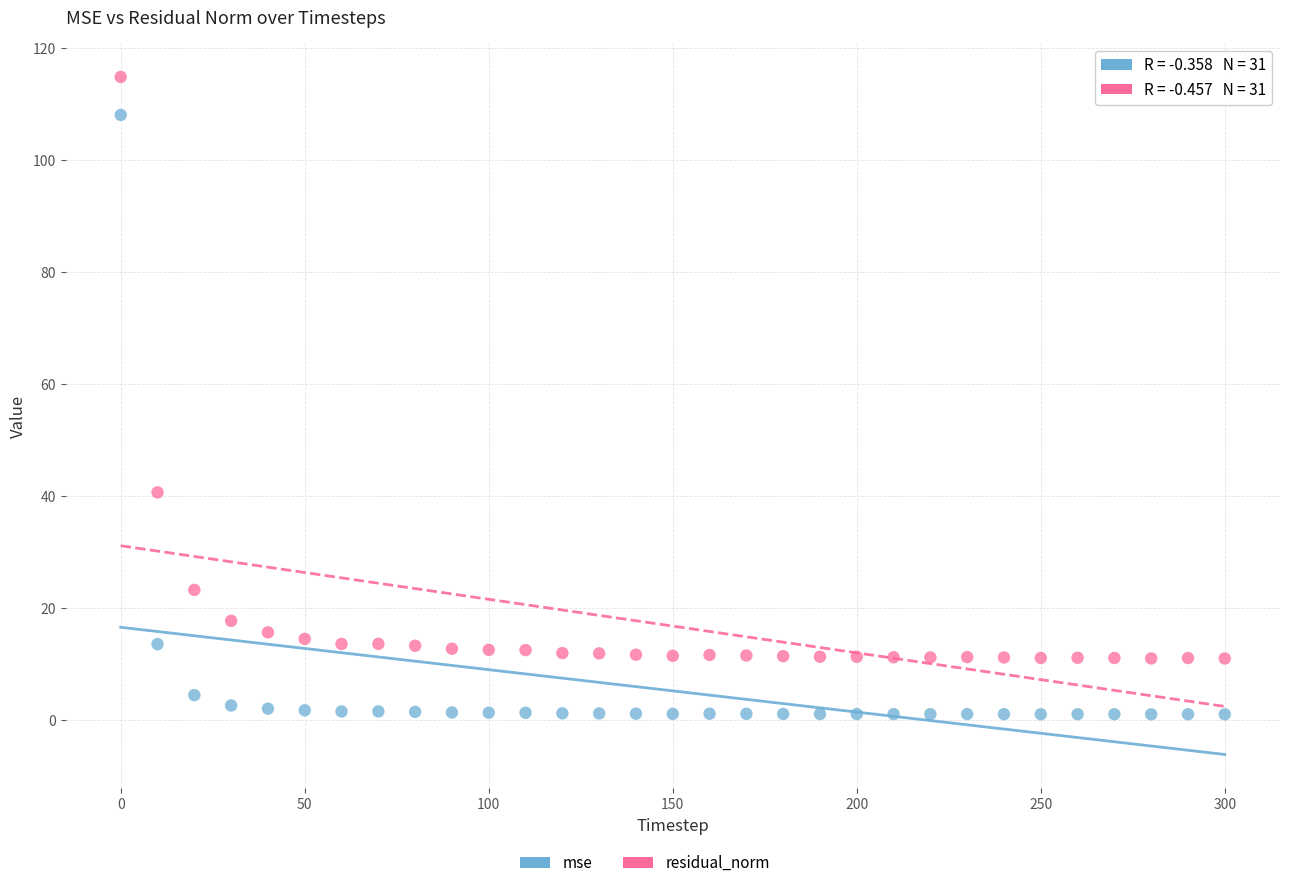

What is the X range (max minus min) for the scatter plot?

300.0